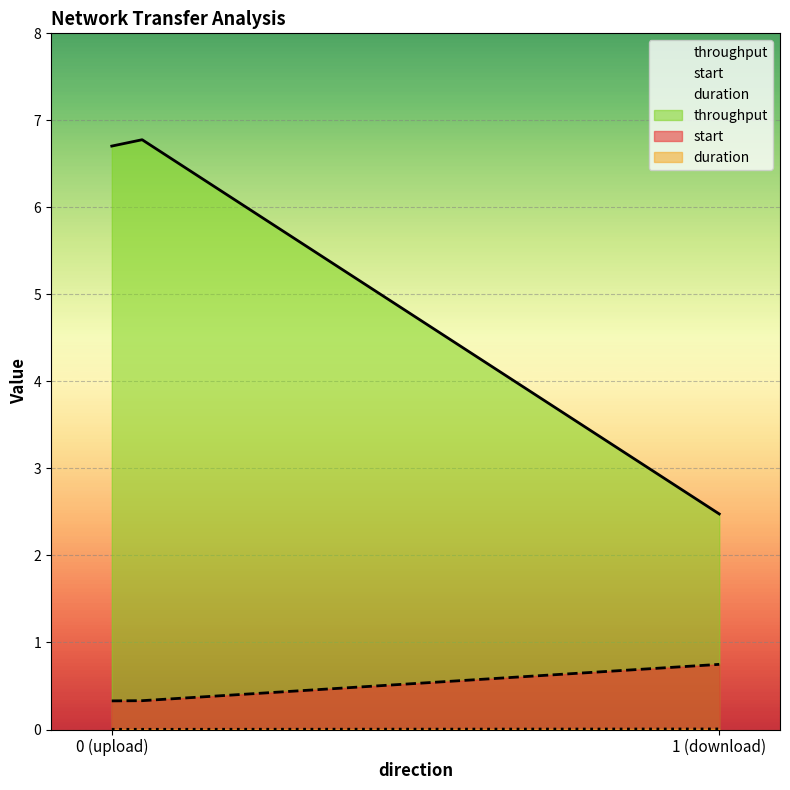

Which series has the largest range (max minus min)?

throughput